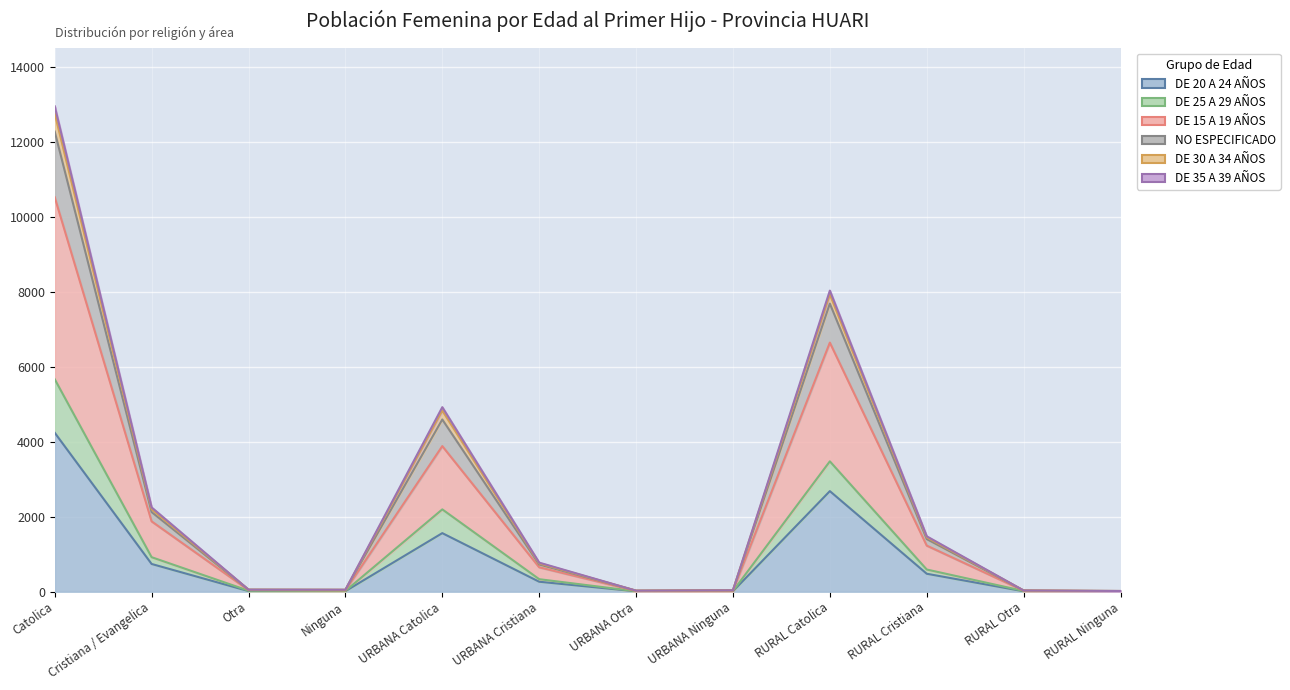

Is it true that DE 15 A 19 AÑOS equals 23 at RURAL Otra?

True